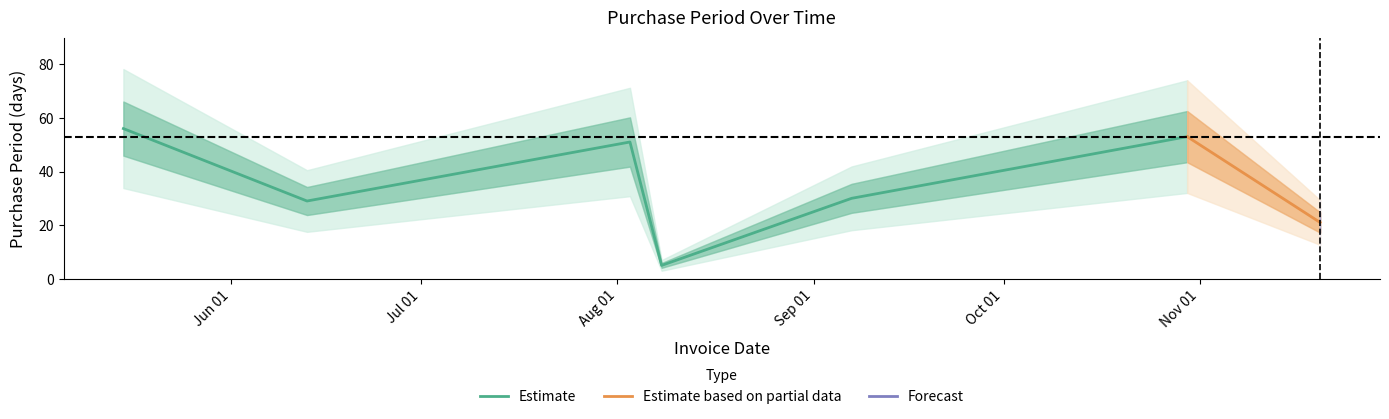

What value does the data have at 2017-06-13, to the nearest 5?

30